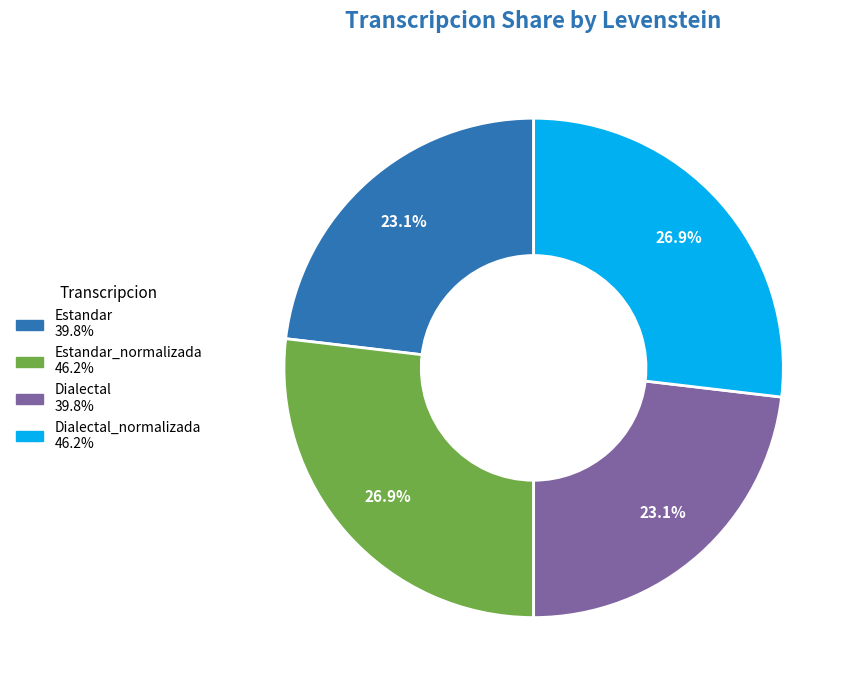

To the nearest percent, what is the difference between the largest and smallest slice percentages?

4%